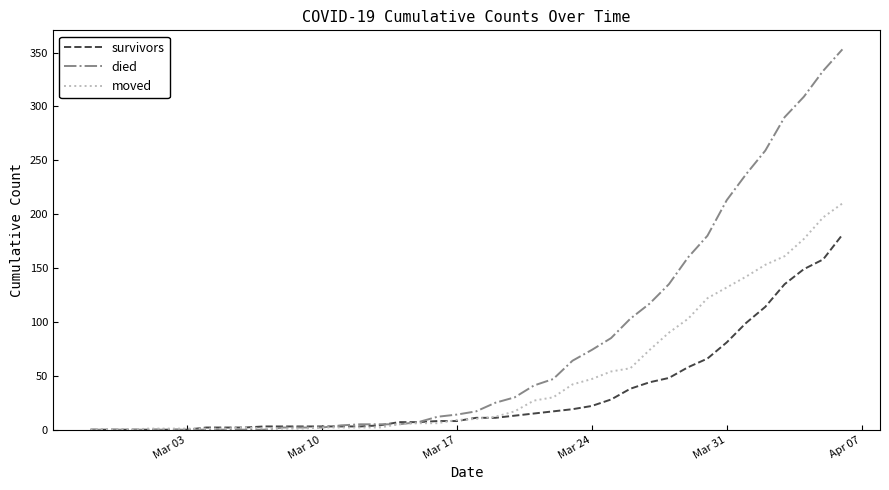

Which series has the widest spread of values?

died